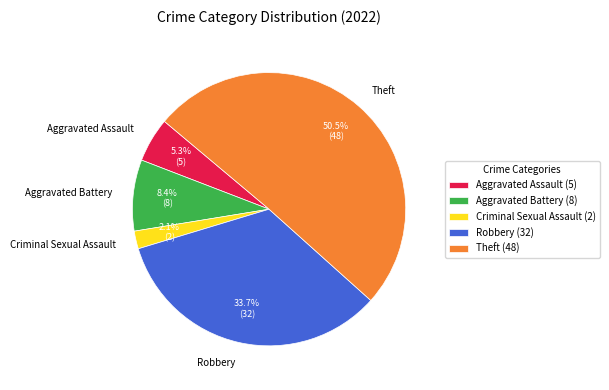

Rank the categories by value from highest to lowest.

Theft, Robbery, Aggravated Battery, Aggravated Assault, Criminal Sexual Assault